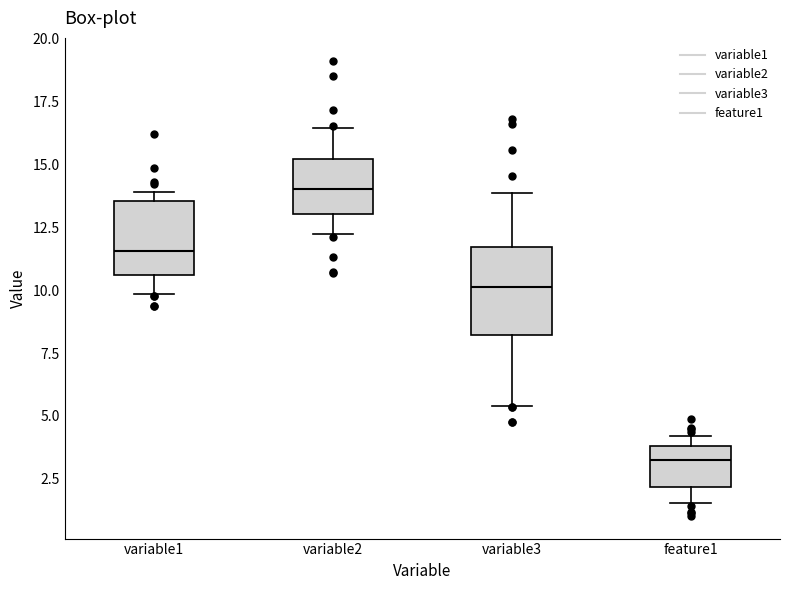

Where does the median line of the box for variable2 sit on the y-axis? The values are not printed on the chart, so give them approximately, as read against the axis.

14.0